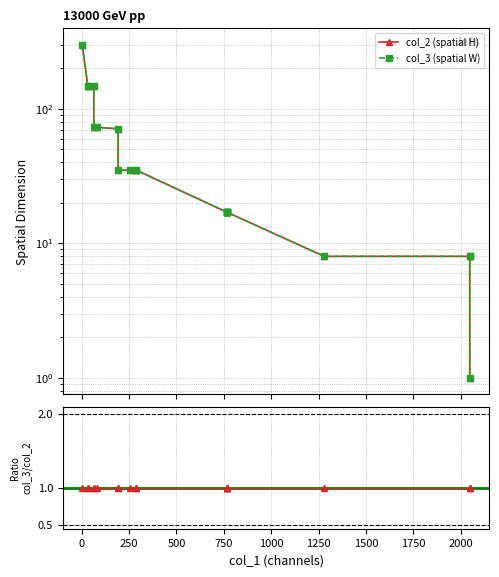

Which series has the largest total across all categories?

col_2